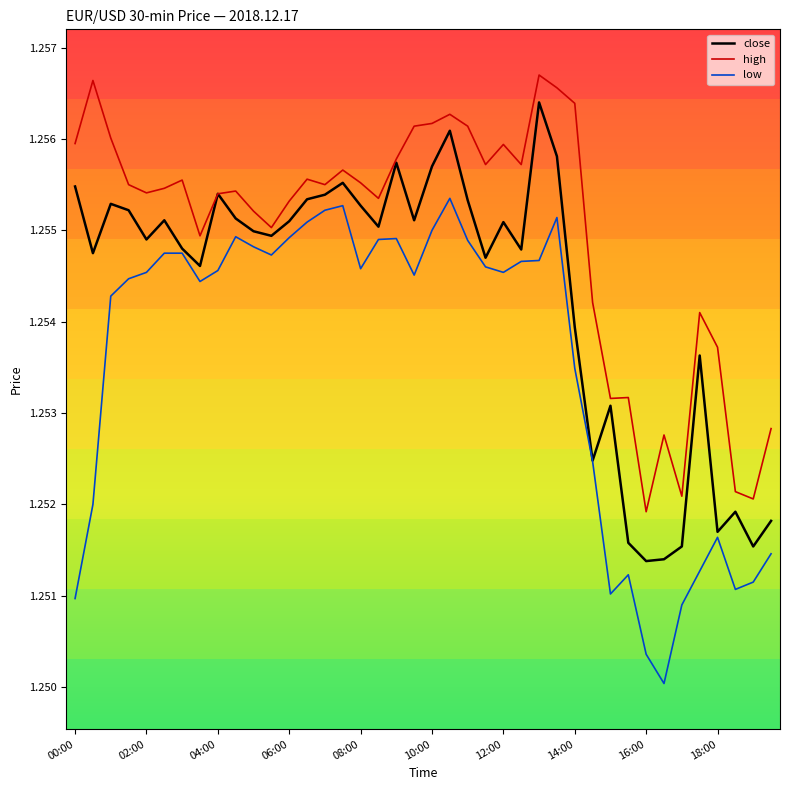

Which series has the largest total across all categories?

high